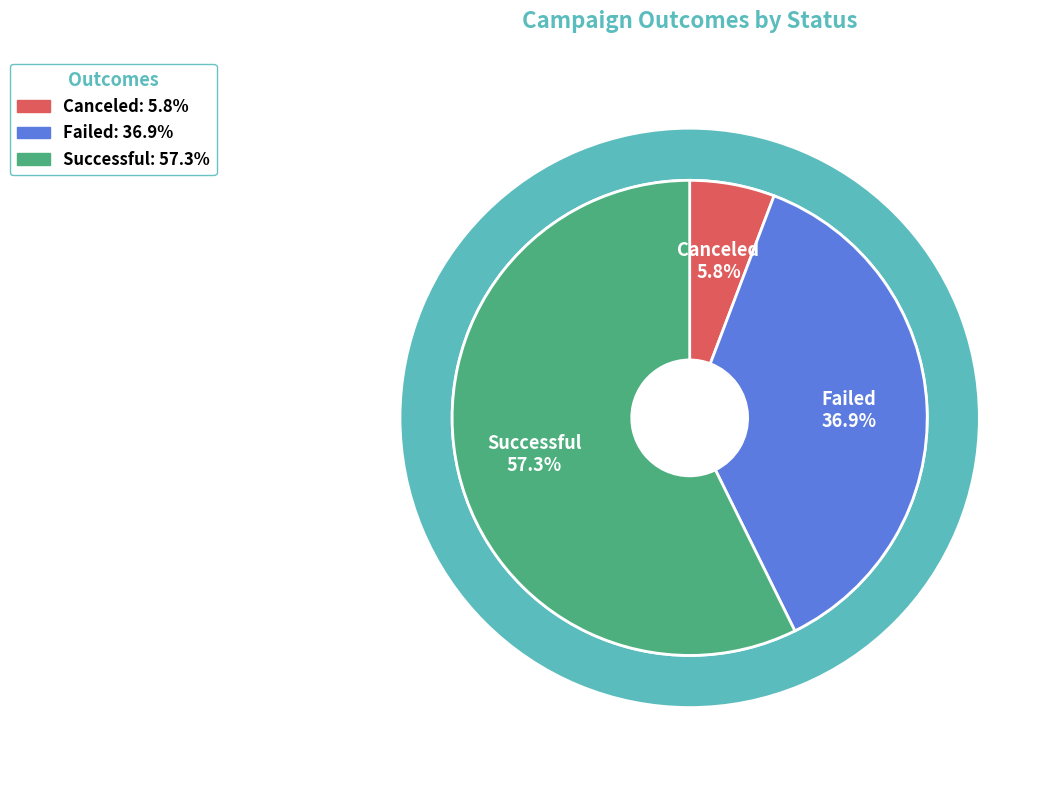

What is the change in value from canceled to failed?

+307